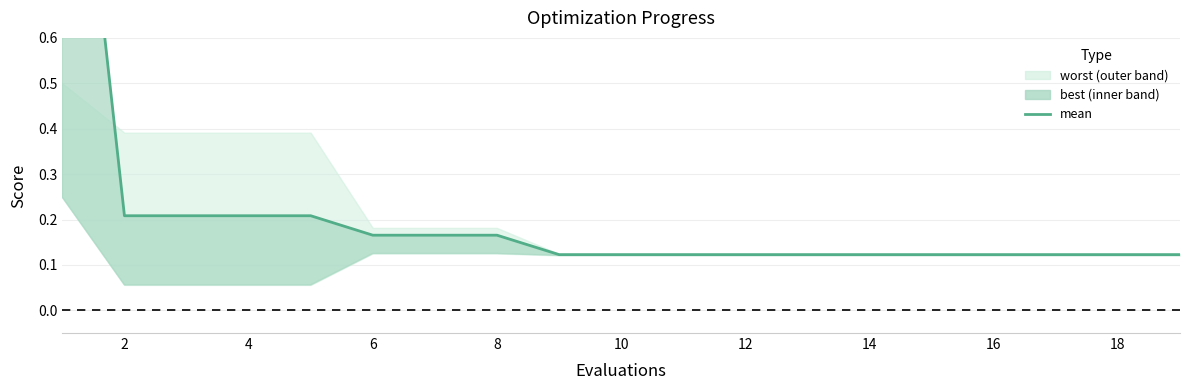

What is the minimum value shown in the chart?

0.1